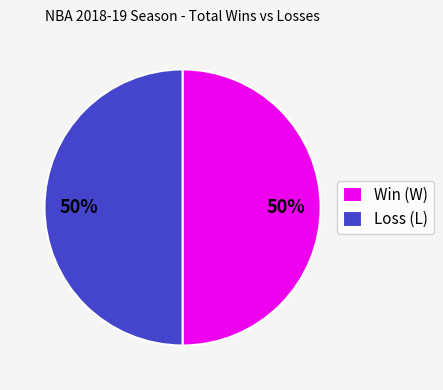

Combined, do Win (W) and Loss (L) account for over 50%?

Yes